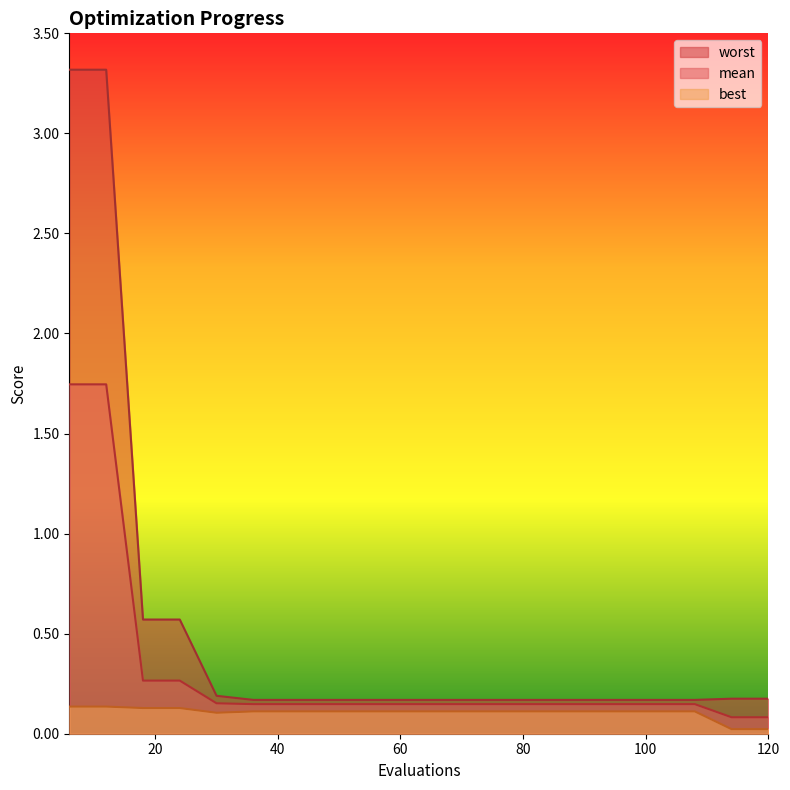

Where is the first local minimum for best?

30